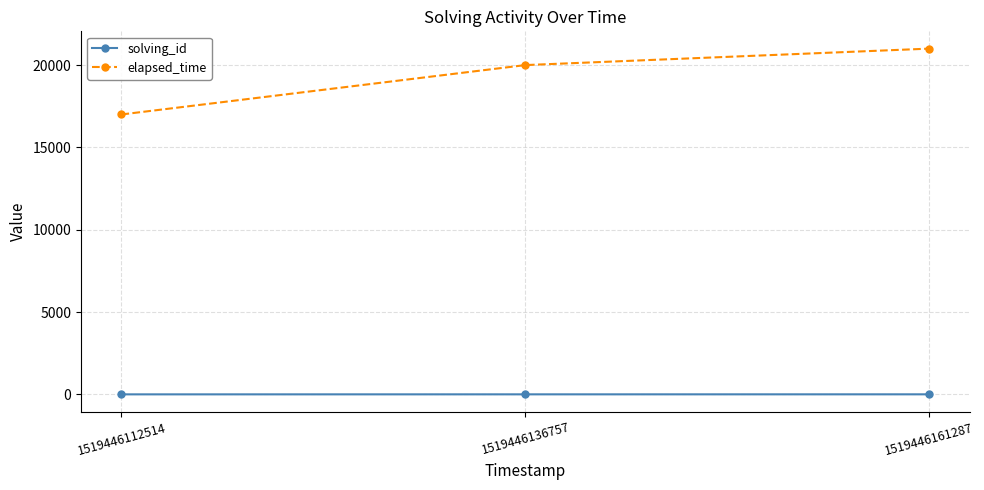

Rank the series by their average value, from lowest to highest.

solving_id, elapsed_time